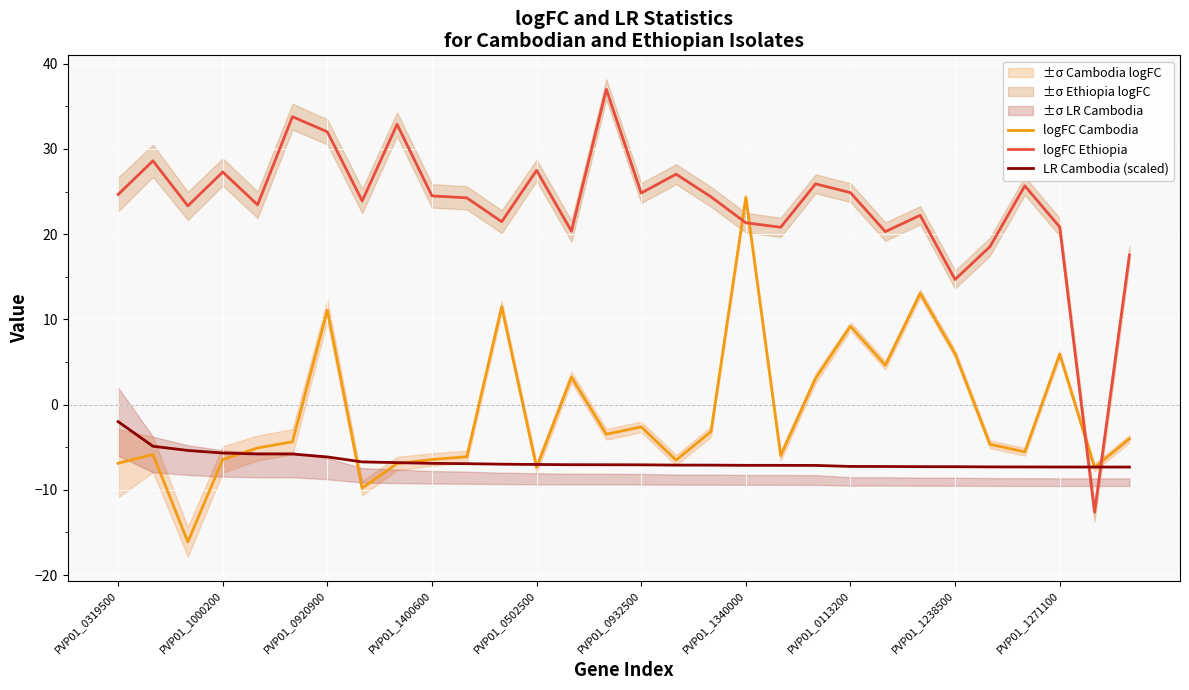

How many intersections are there between logFC Cambodia and logFC Ethiopia?

4